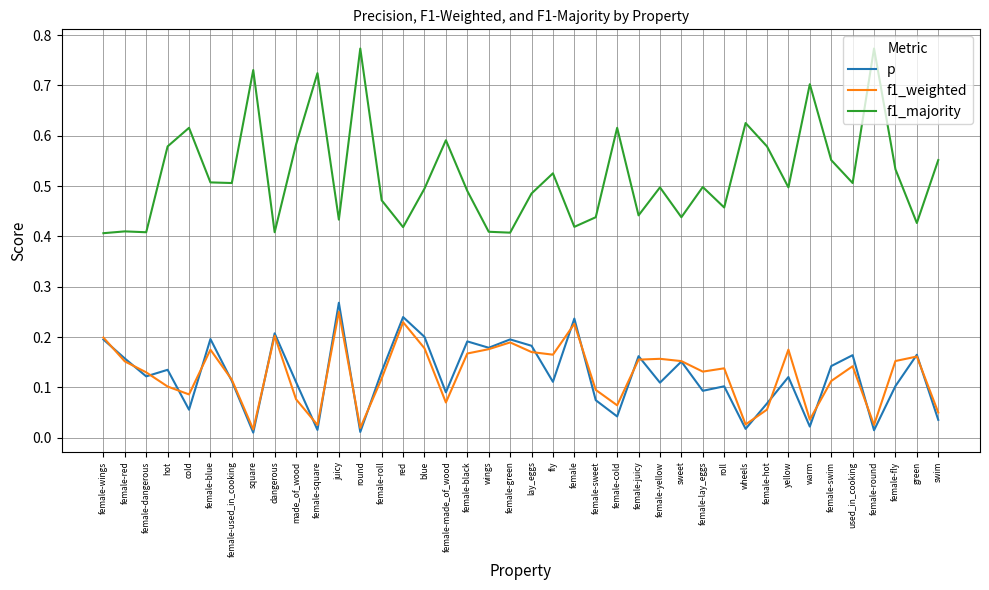

What position from the right is red?

26